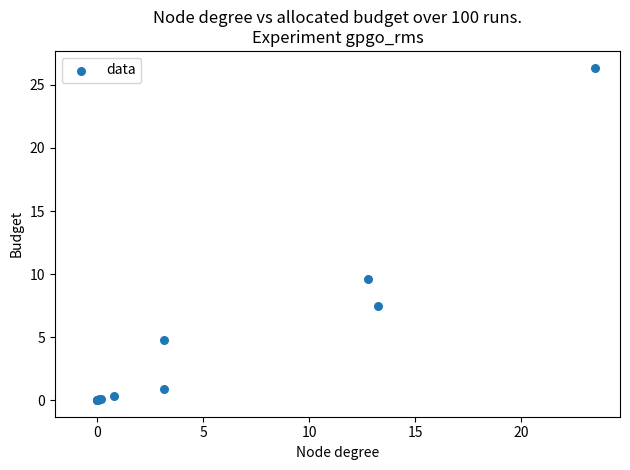

What Y value in the scatter plot is closest to 13?

9.6